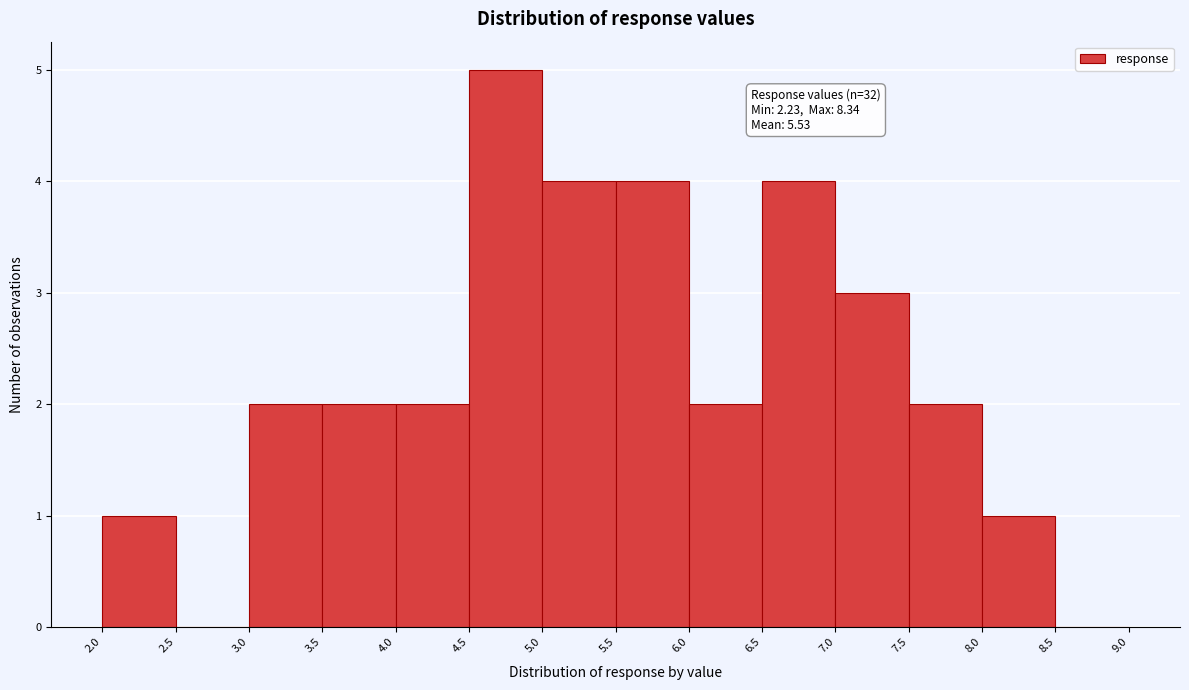

Which range on the x-axis has the tallest bar?

4.5 to 5.0